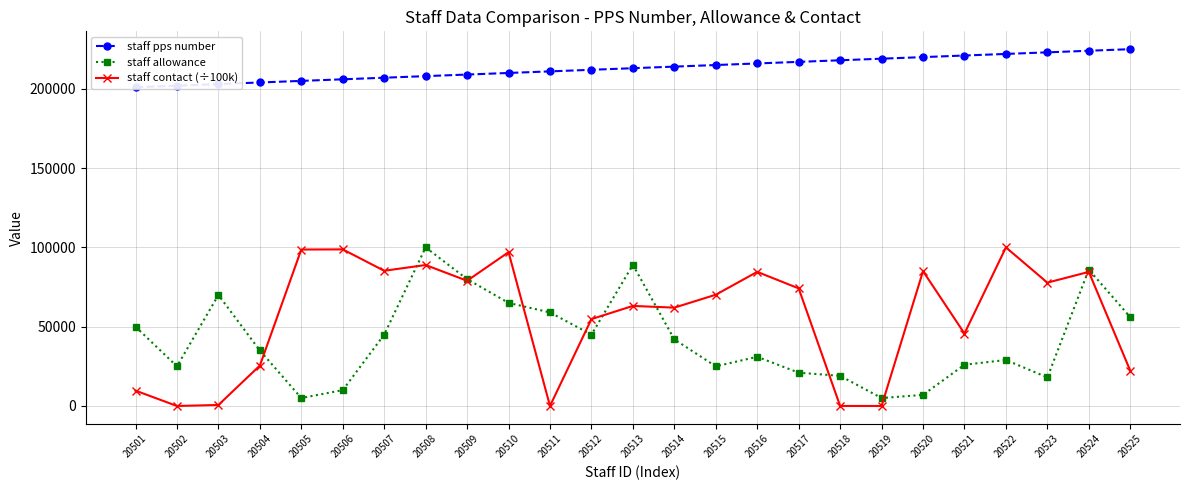

What is the difference between the maximum and minimum values in the staff pps number series?

24000.0